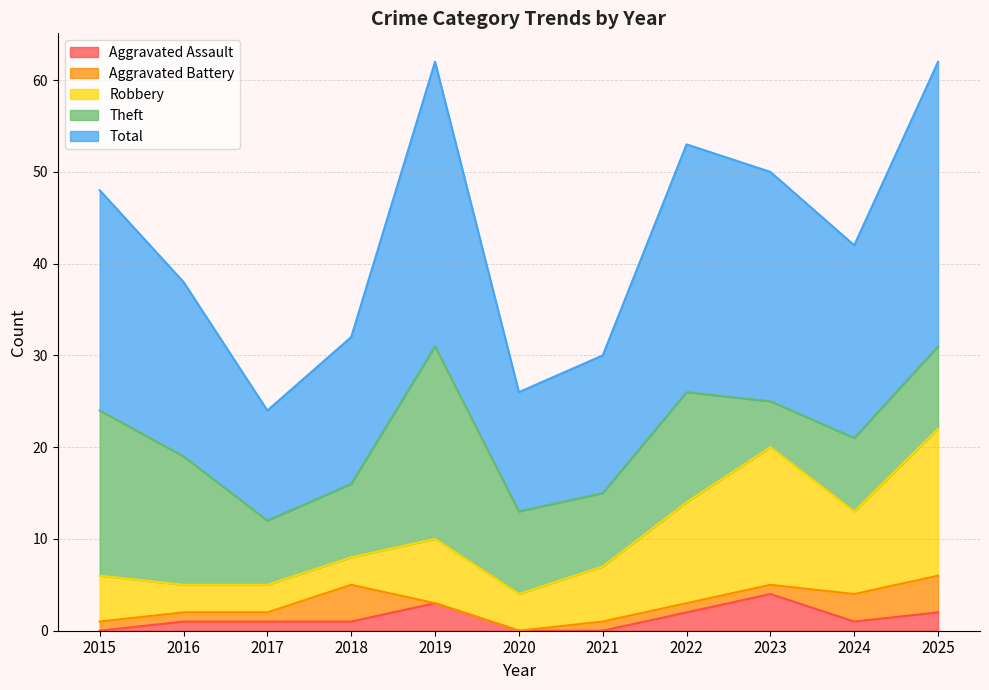

True or false: Theft has a value of 6 at 2025.

False